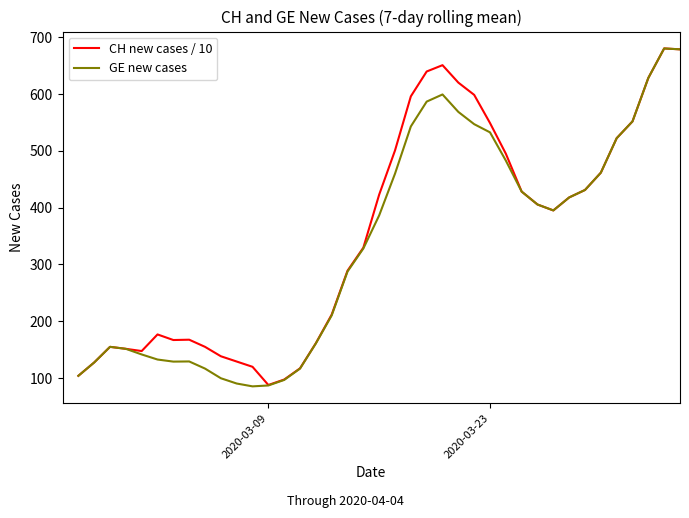

True or false: GE new cases and CH new cases / 10 intersect in this chart.

False